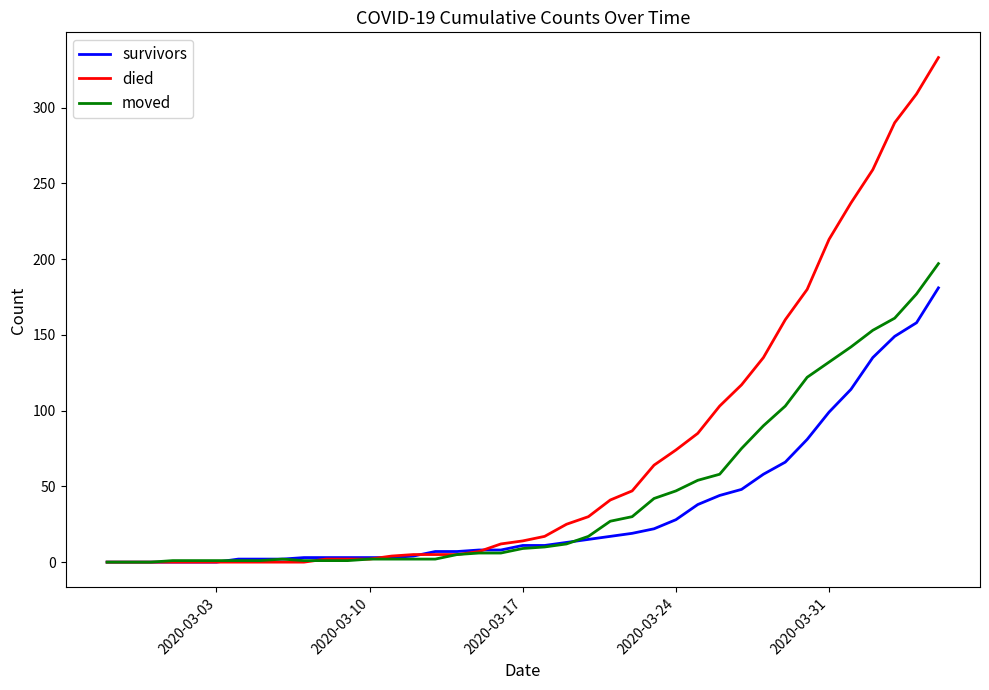

Which series has the largest total across all categories?

died